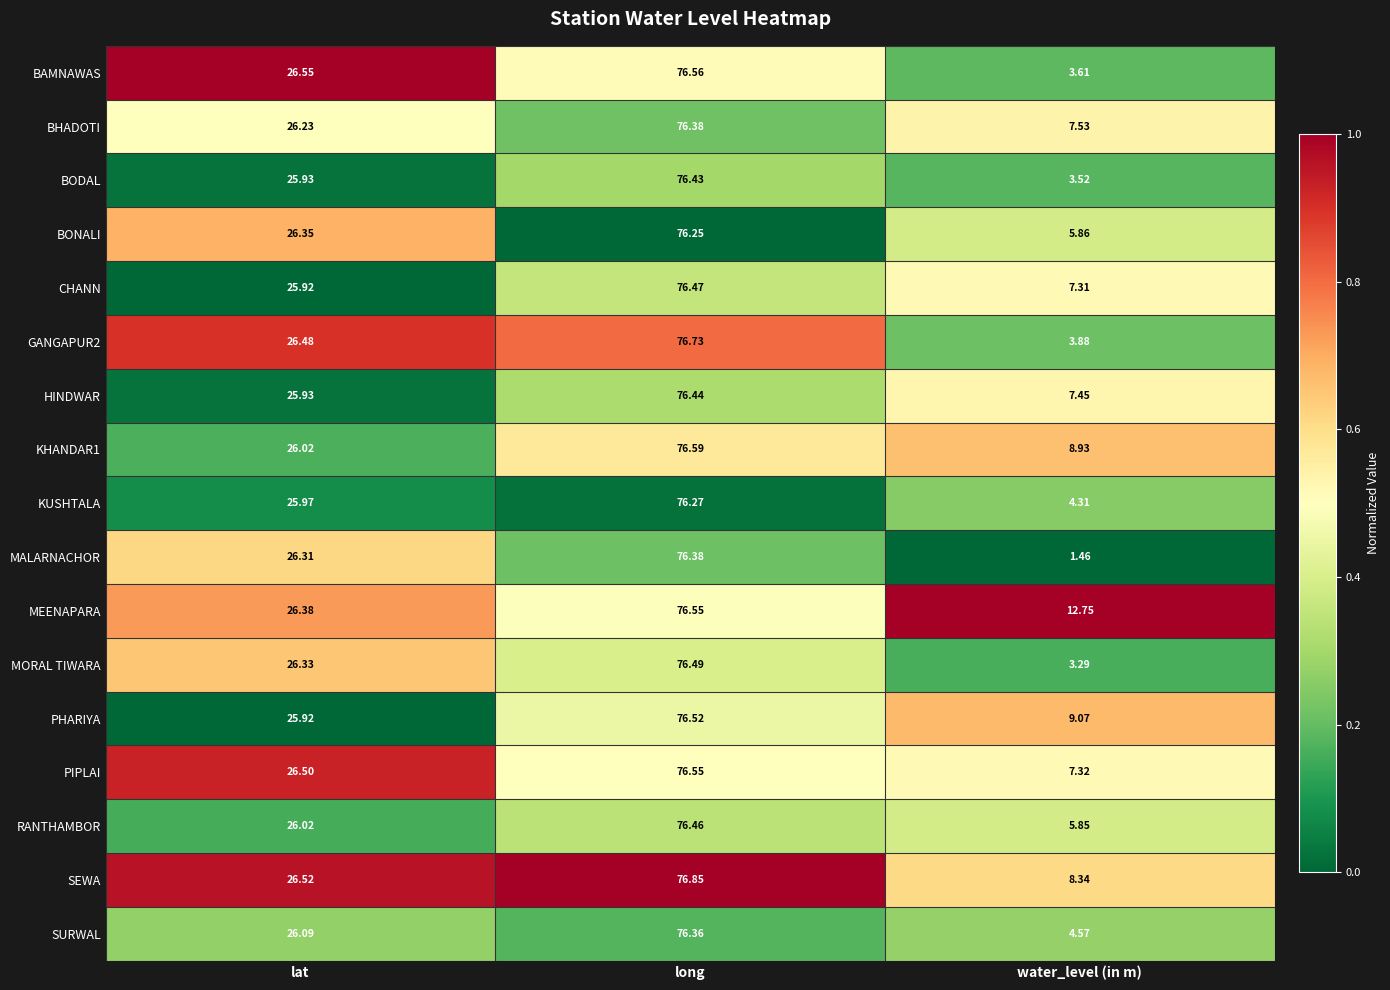

List the labels in order of SEWA value, smallest first.

water_level (in m), lat, long